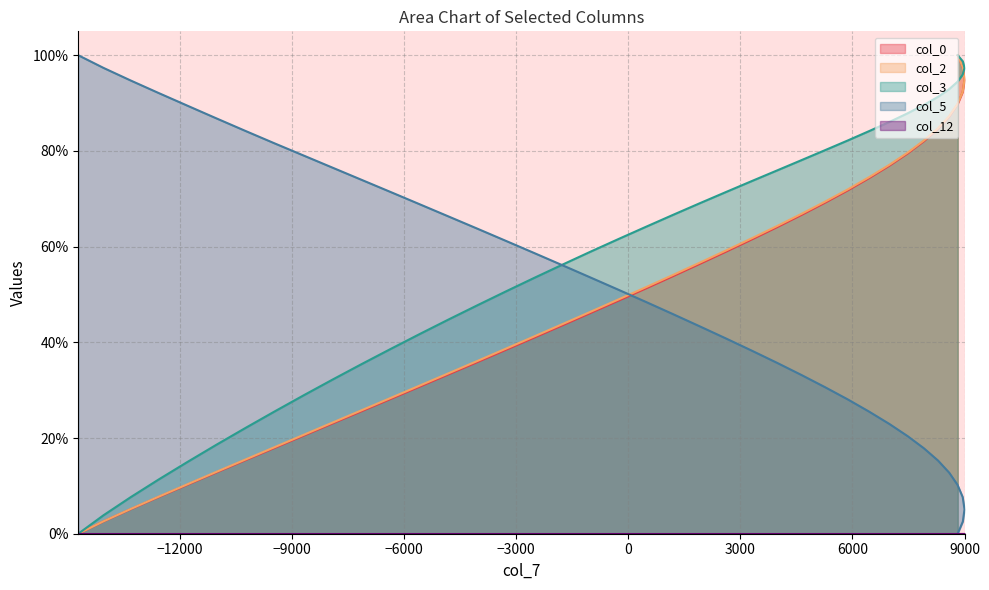

Which series has the largest total across all categories?

col_3